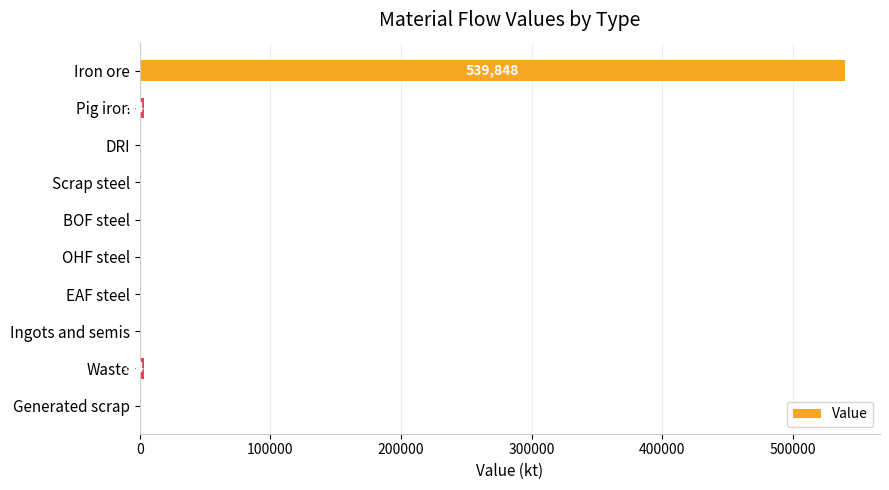

At which category does the chart reach its peak across all series?

Iron ore